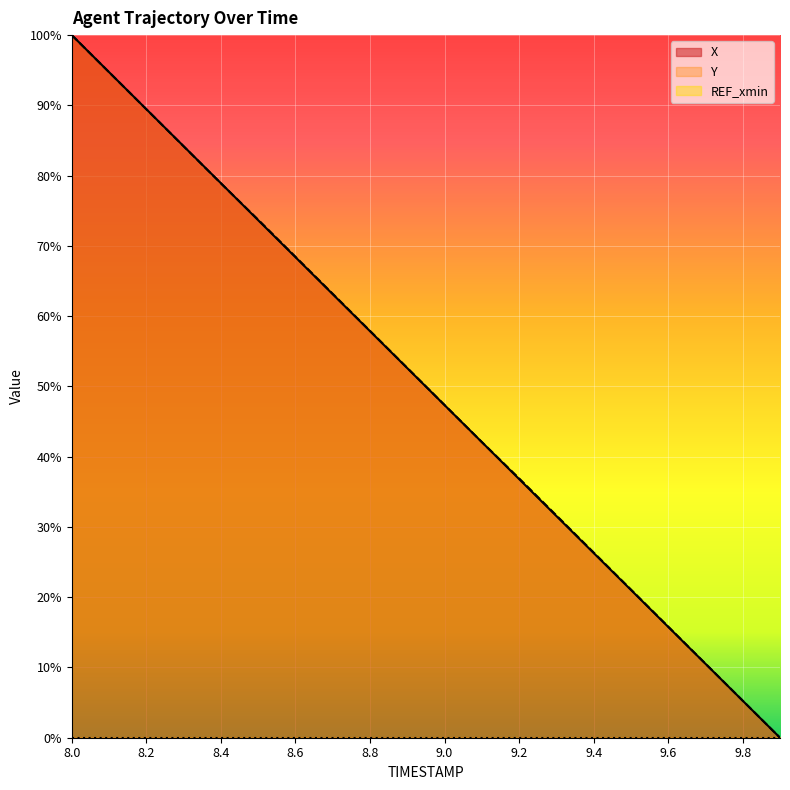

What is the difference between the maximum and second lowest values in the X series?

94.7